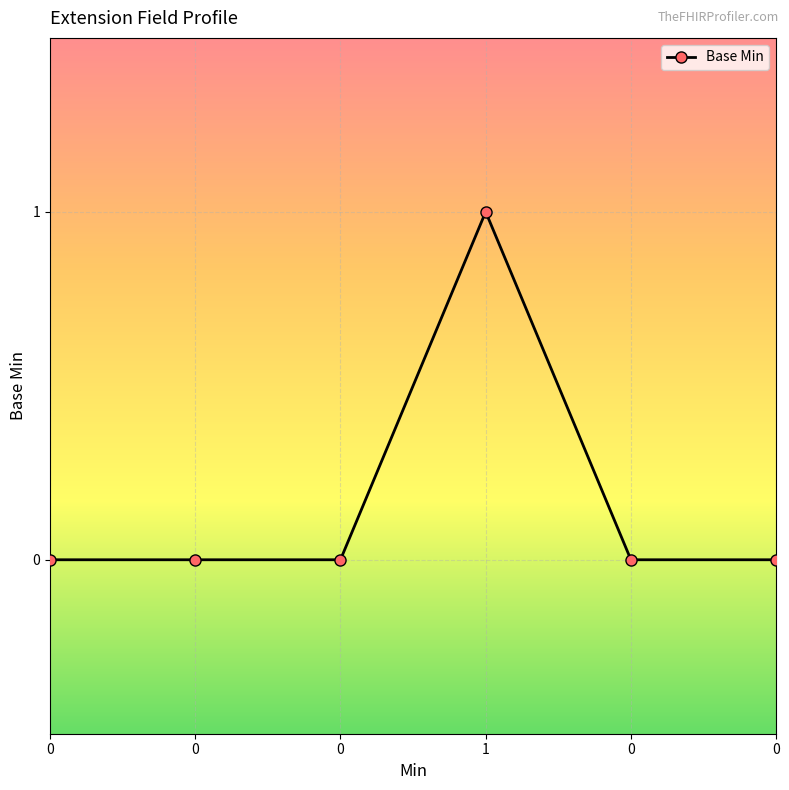

The value at 0 is 0. True or false?

True